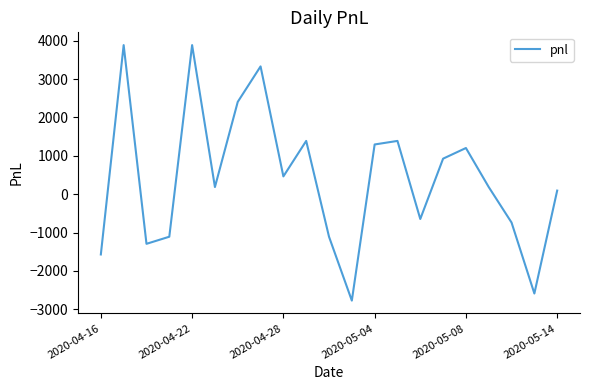

What is the difference between the maximum and minimum values?

6660.0